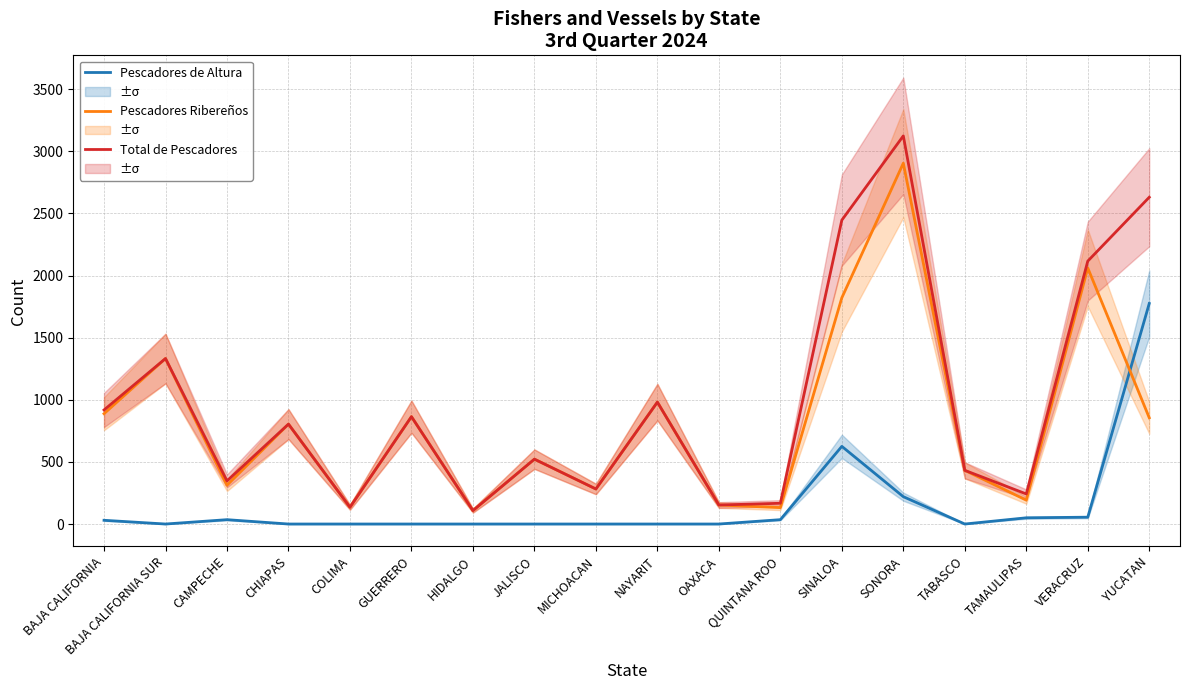

Which series has the widest spread of values?

Total de Pescadores